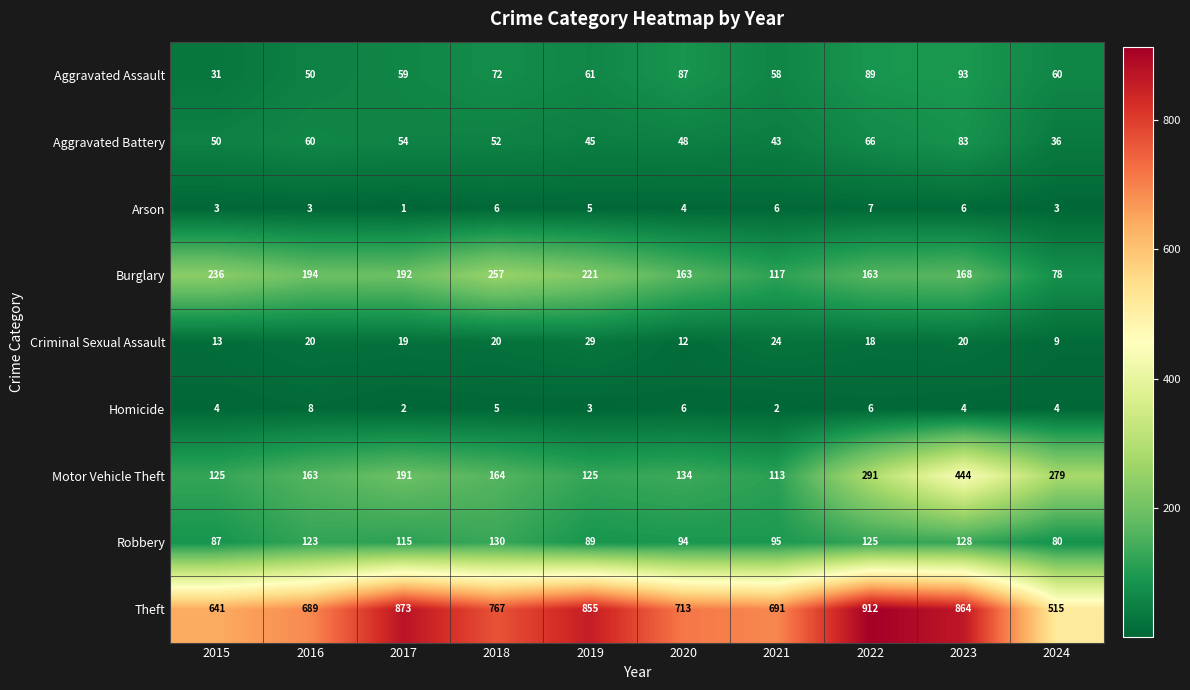

Where is Burglary nearest to the value 167?

2023